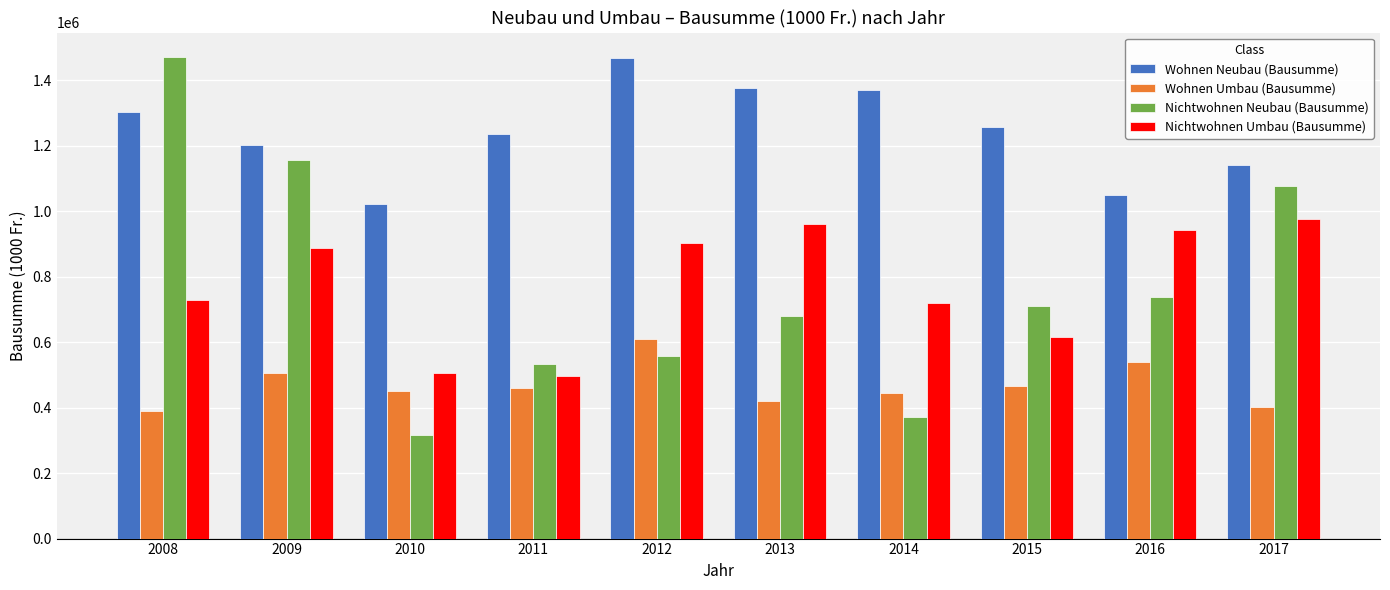

Which series has the largest total across all categories?

Wohnen Neubau (Bausumme)